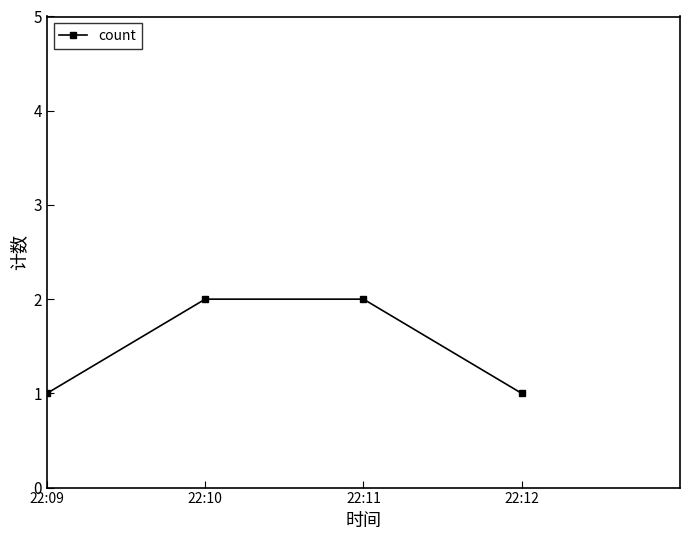

Is it true that the value at 22:11 is 2?

True